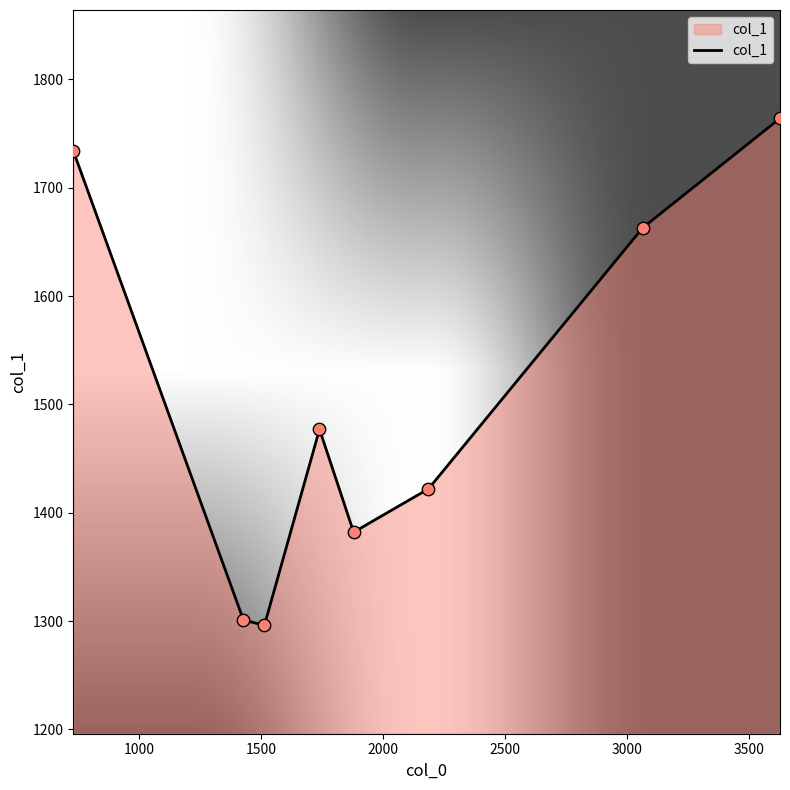

What is the minimum value shown in the chart?

1296